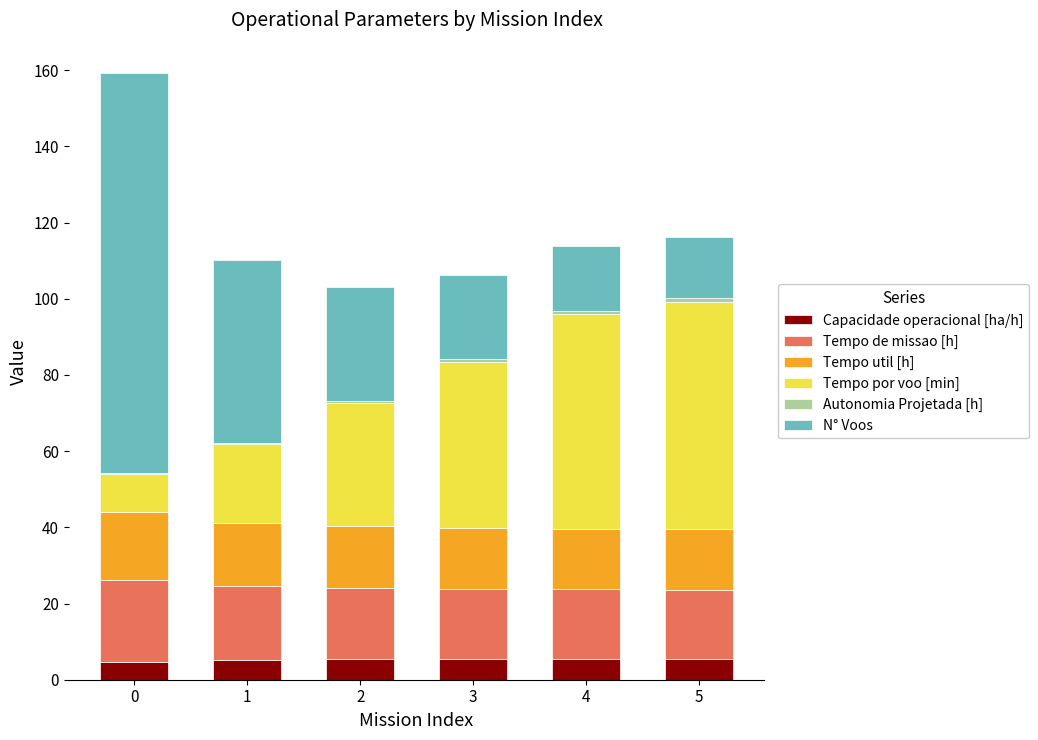

True or false: Capacidade operacional [ha/h] has a value of 4.6 at 0.

True